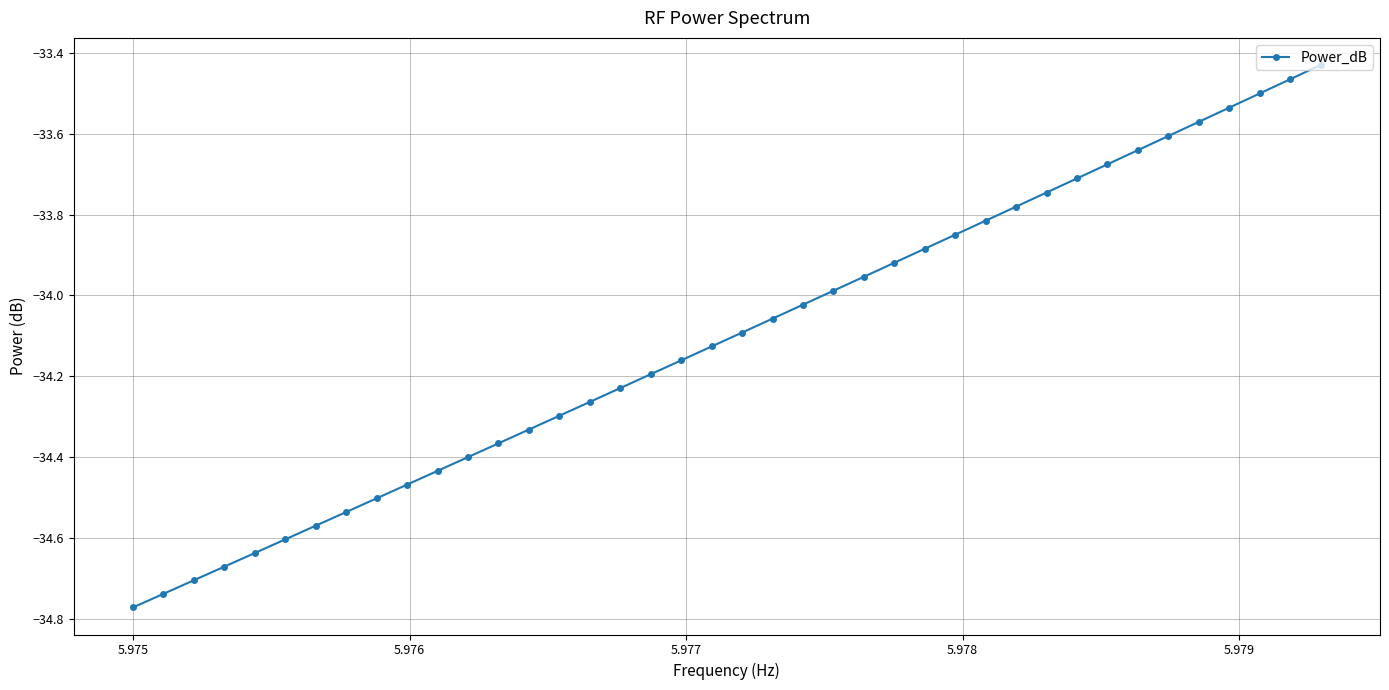

True or false: there are more than 2 points higher than both neighbors.

False